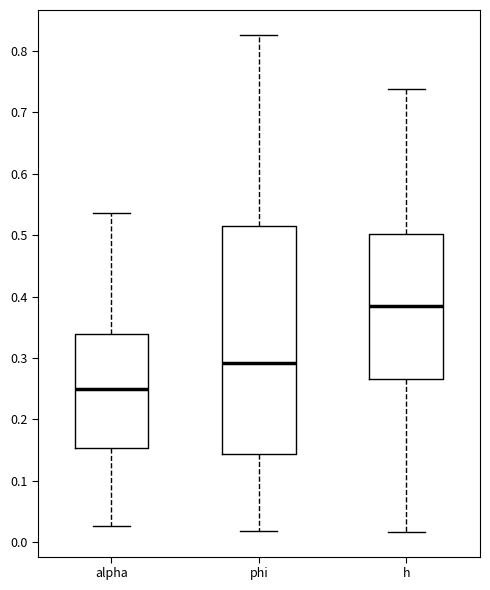

Reading left to right, transcribe this box plot: for each box, give where its median line is, the range the box spans, and where its two whiskers end, as read against the y-axis. The values are not printed on the chart, so give them approximately, as read against the axis.

alpha: median 0.25, box 0.15 to 0.34, whiskers 0.03 to 0.54
phi: median 0.29, box 0.14 to 0.52, whiskers 0.02 to 0.83
h: median 0.38, box 0.27 to 0.50, whiskers 0.02 to 0.74